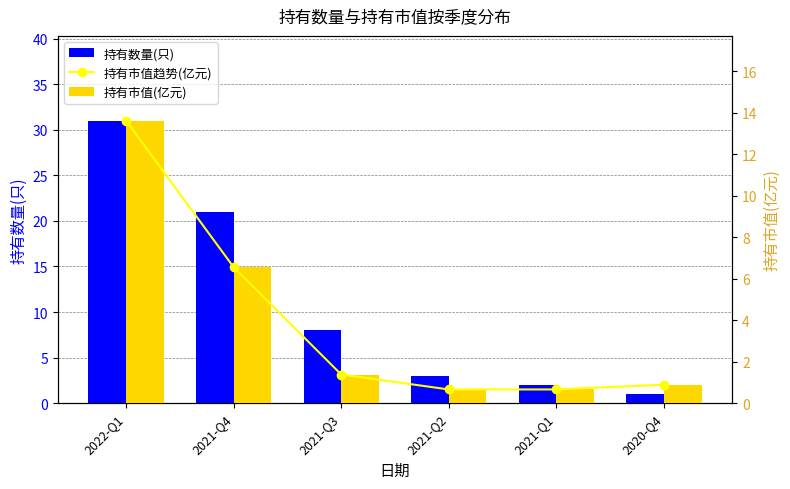

At which label does 持有市值趋势(亿元) reach its peak?

2022-Q1